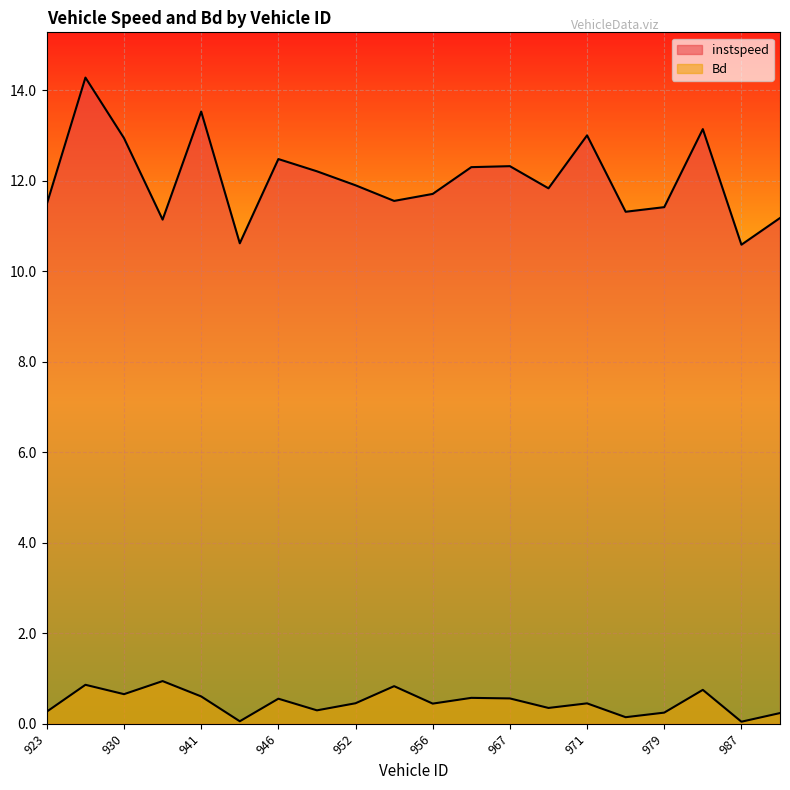

List the series in order of their overall mean, highest first.

instspeed, Bd